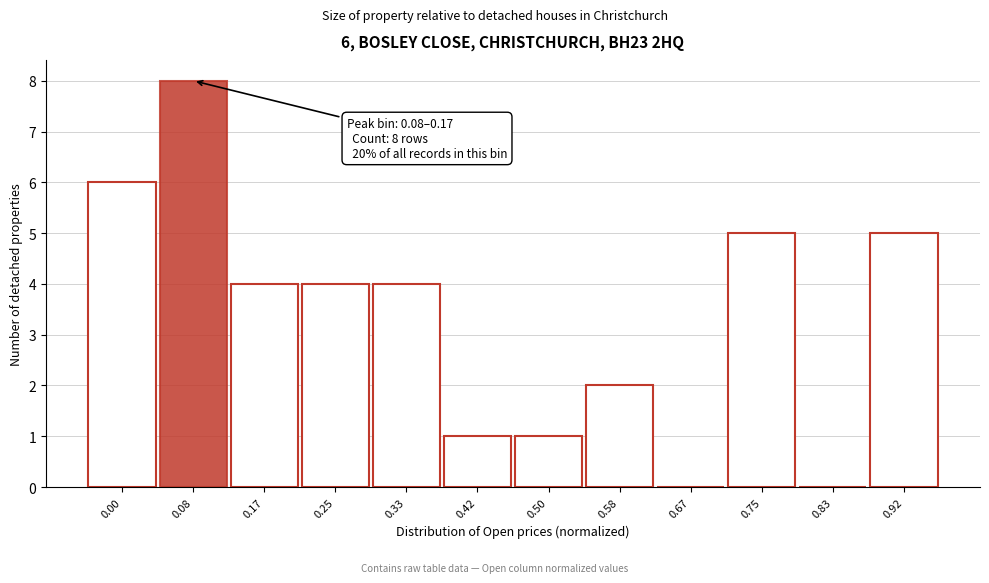

Reading left to right, list all the values displayed in this chart.

0.00=6	0.08=8	0.17=4	0.25=4	0.33=4	0.42=1	0.50=1	0.58=2	0.67=0	0.75=5	0.83=0	0.92=5